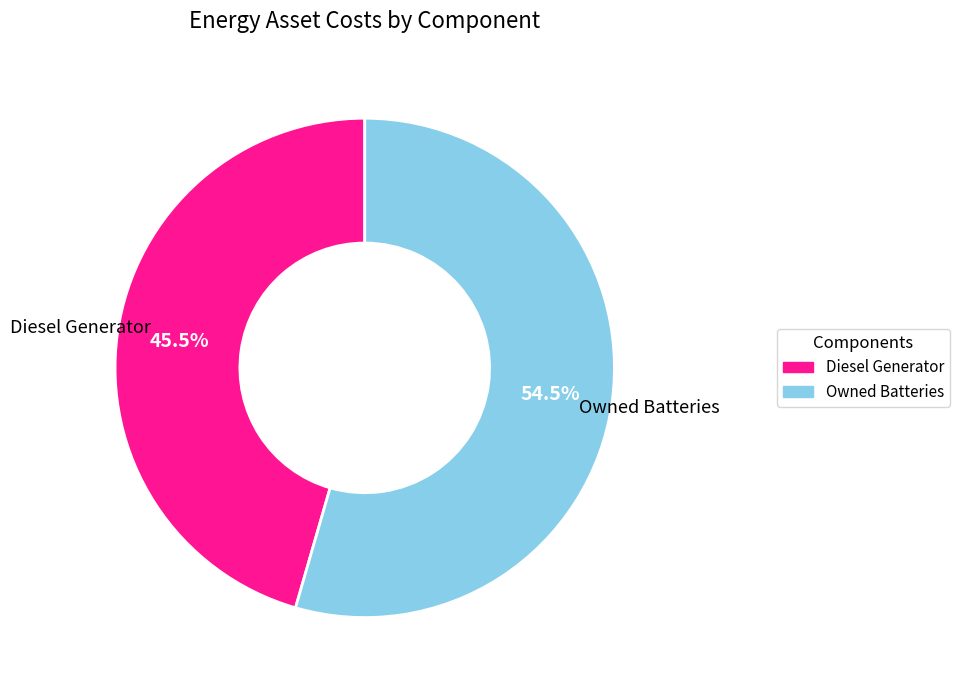

Is there any slice that represents more than half of the pie?

Yes